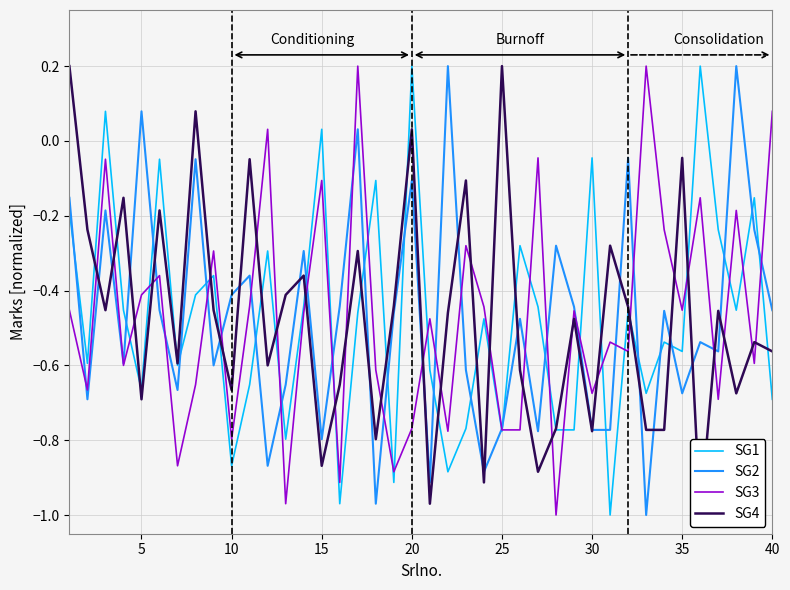

At which label does SG2 first exceed 0?

5